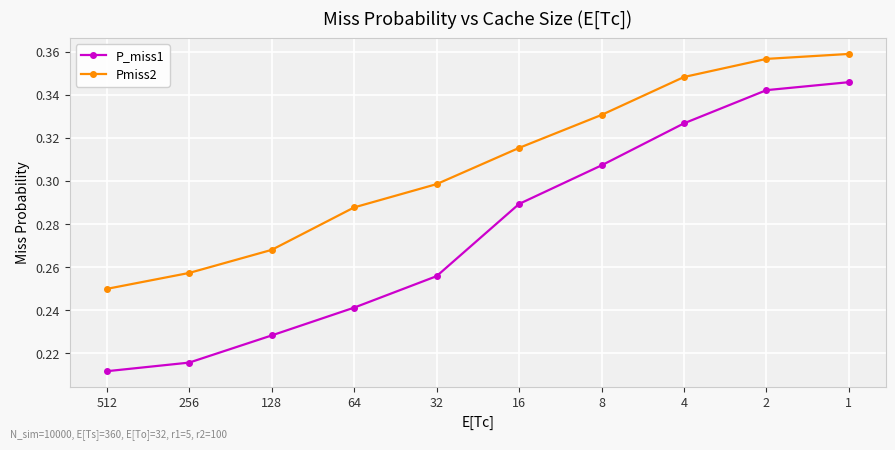

Which series has the largest total across all categories?

Pmiss2